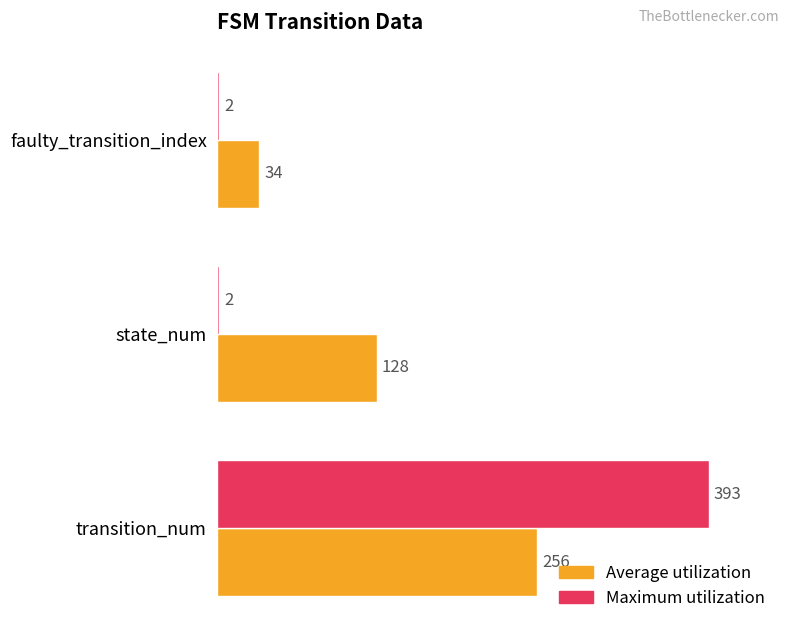

What is the approximate value of Average utilization at state_num, to the nearest 10?

130